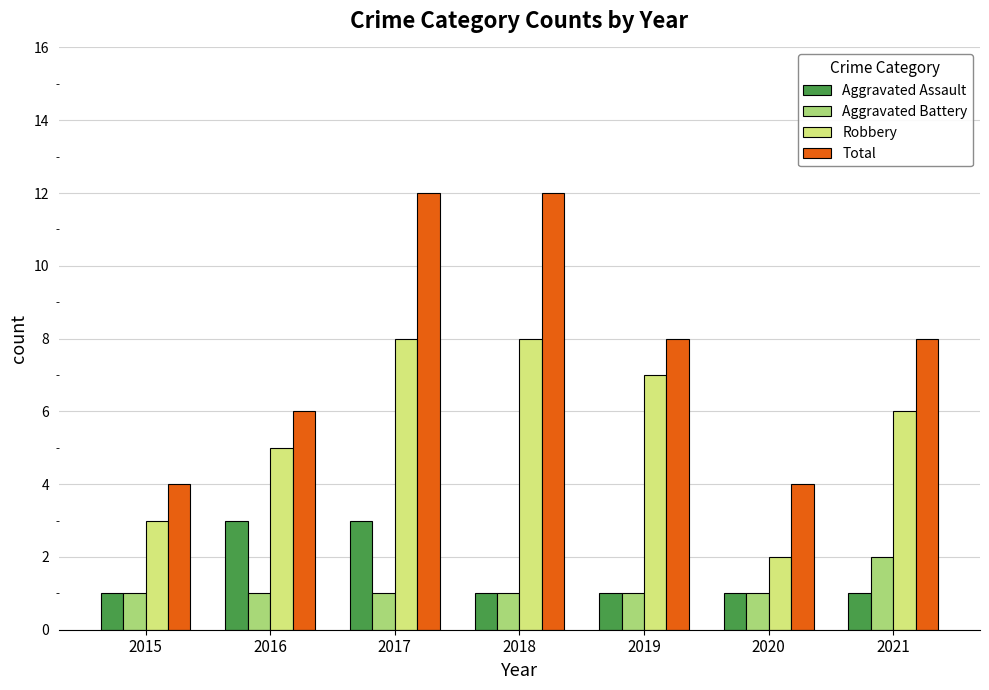

What is the maximum value shown in the chart?

12